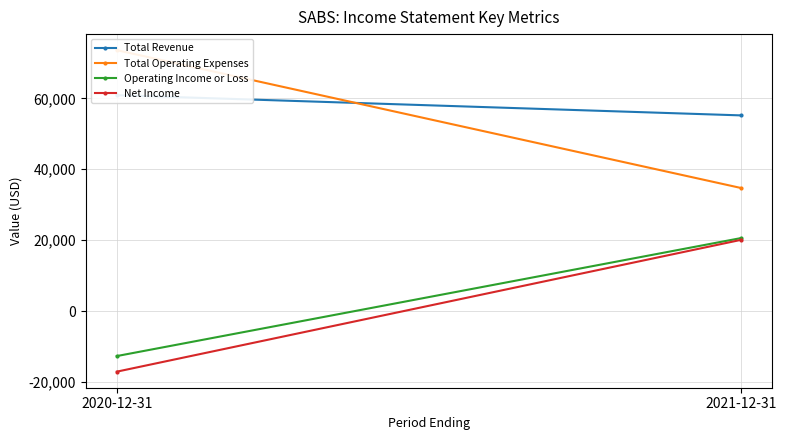

What is the value of the Total Operating Expenses point at the 1st from the left?

73600